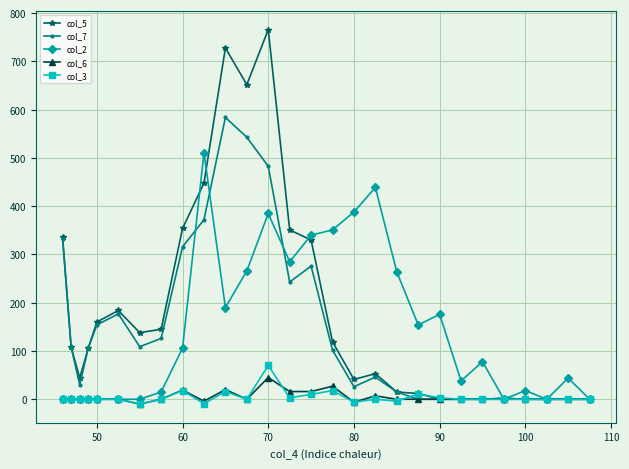

Which series has the largest range (max minus min)?

col_5